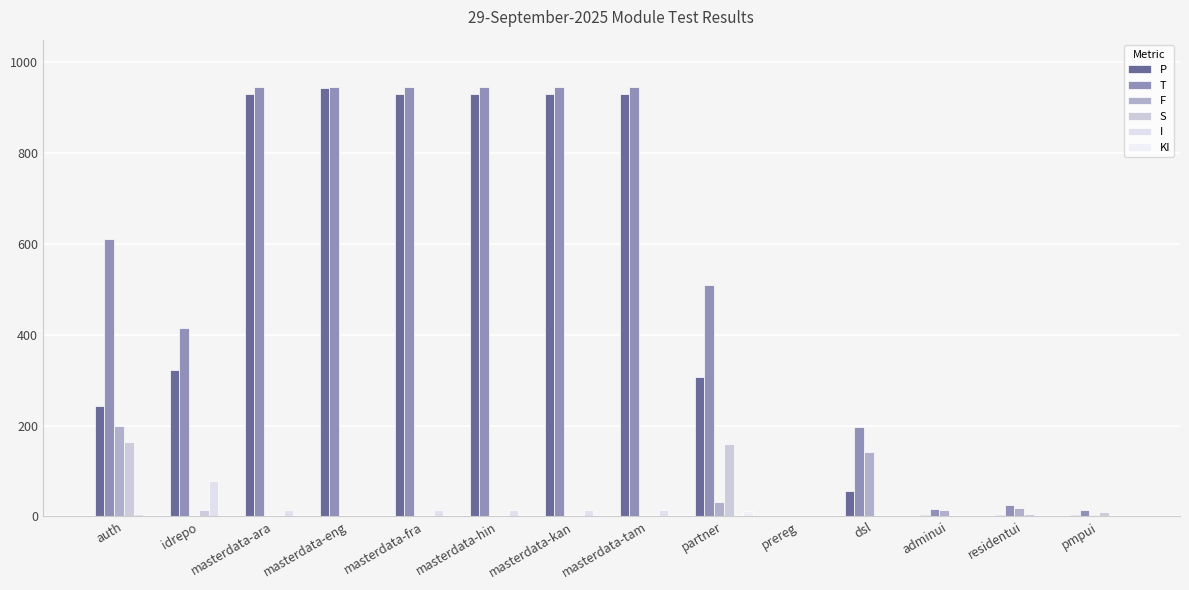

What is the sum of all S values?

350